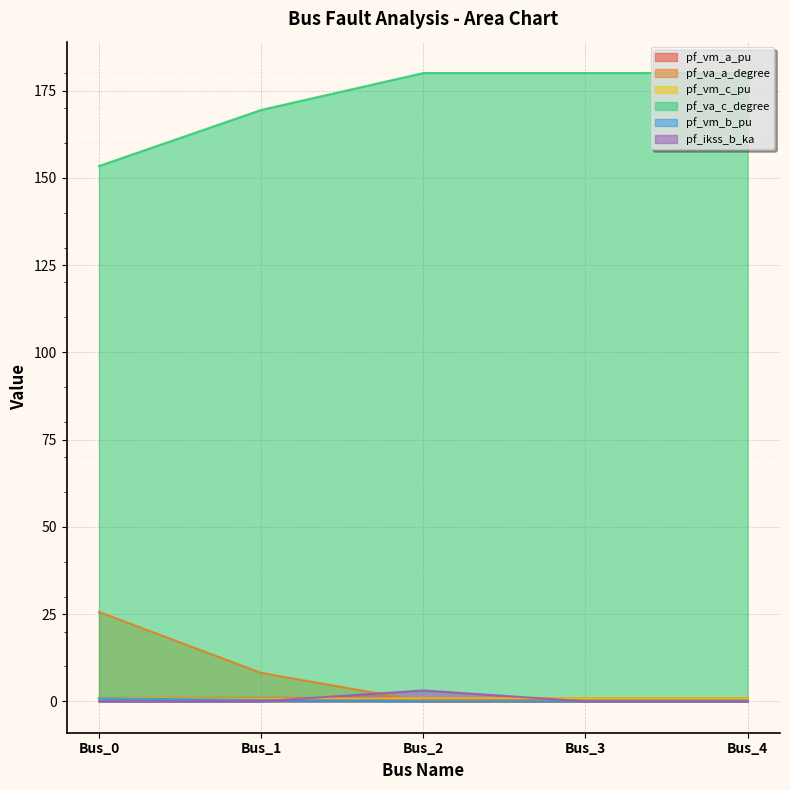

At which label does pf_vm_a_pu reach its minimum?

Bus_3